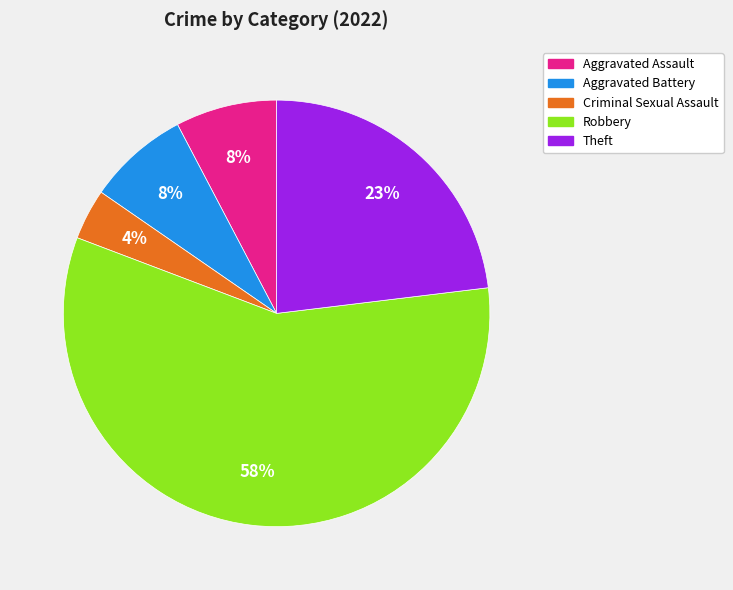

What percentage is the Aggravated Assault slice, to the nearest percent?

8%